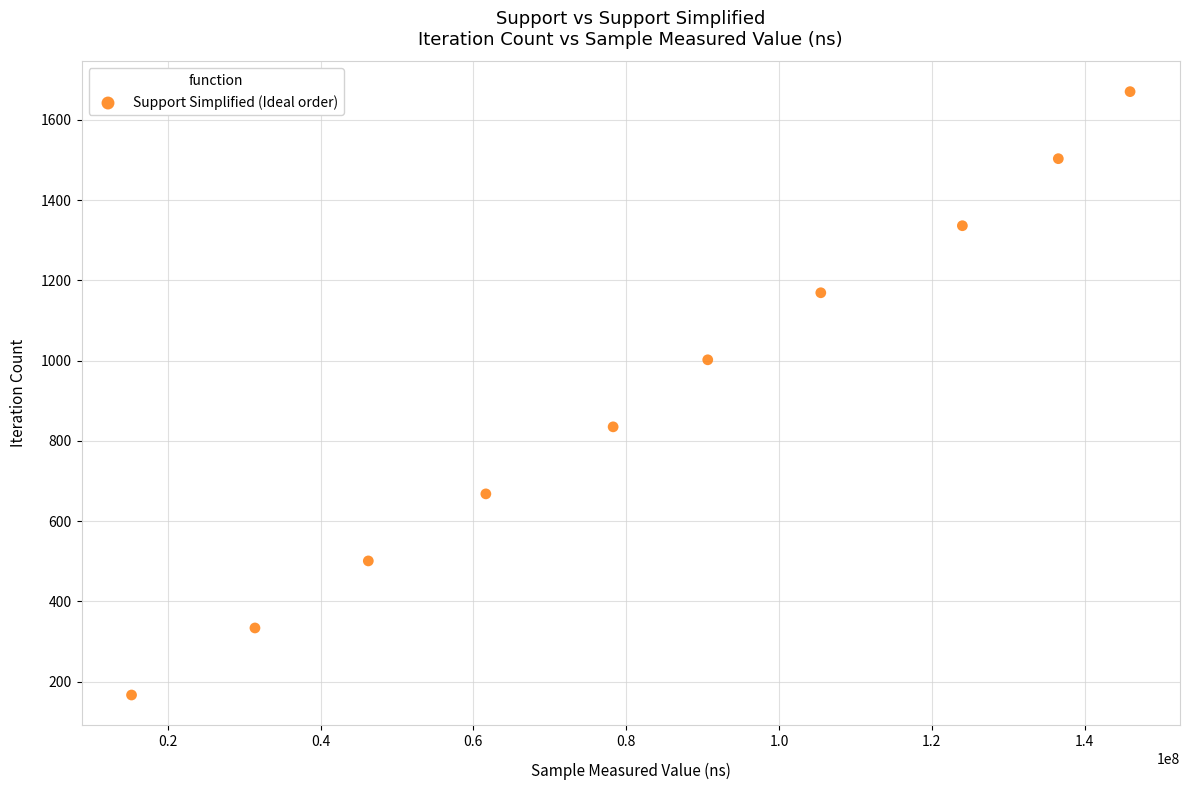

What is the range of X values (max minus min)?

130683968